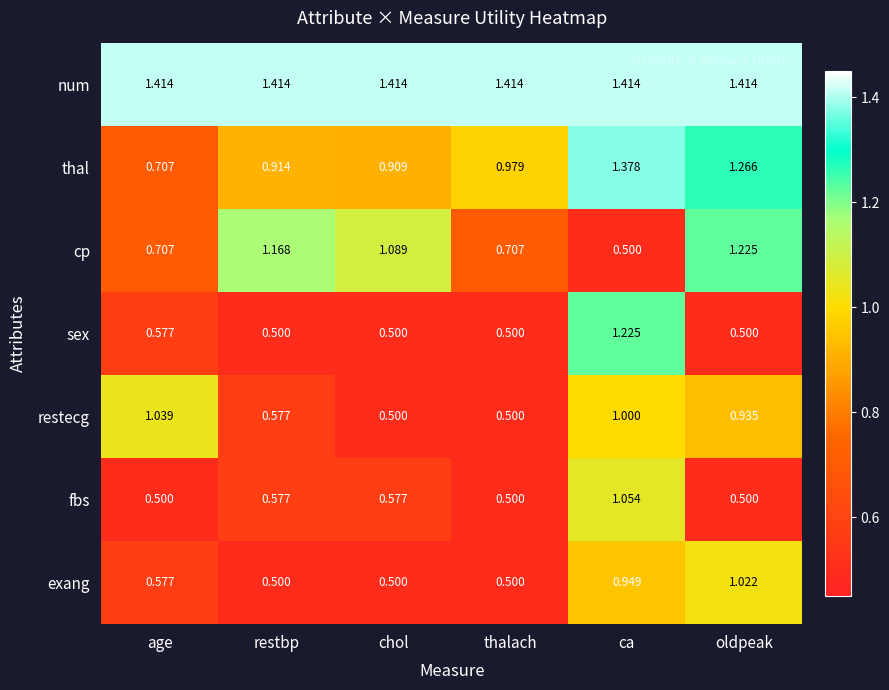

Between restbp and ca, which series saw the biggest shift?

sex